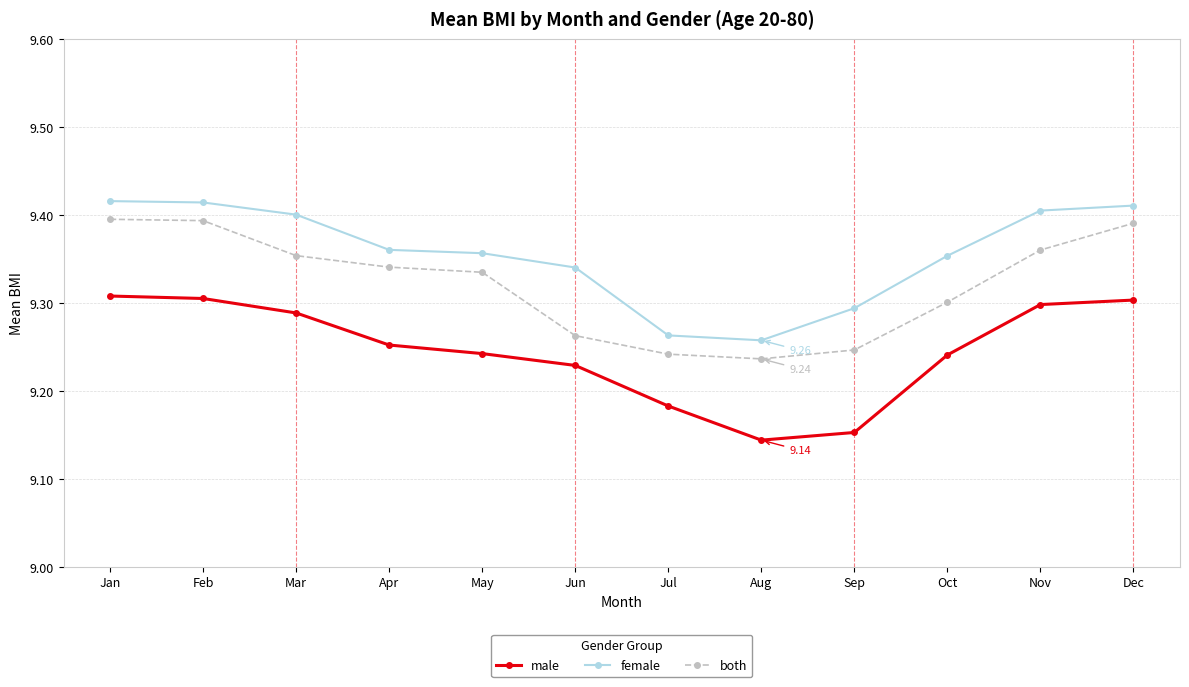

At Sep, list the series in order from largest to smallest.

female, both, male